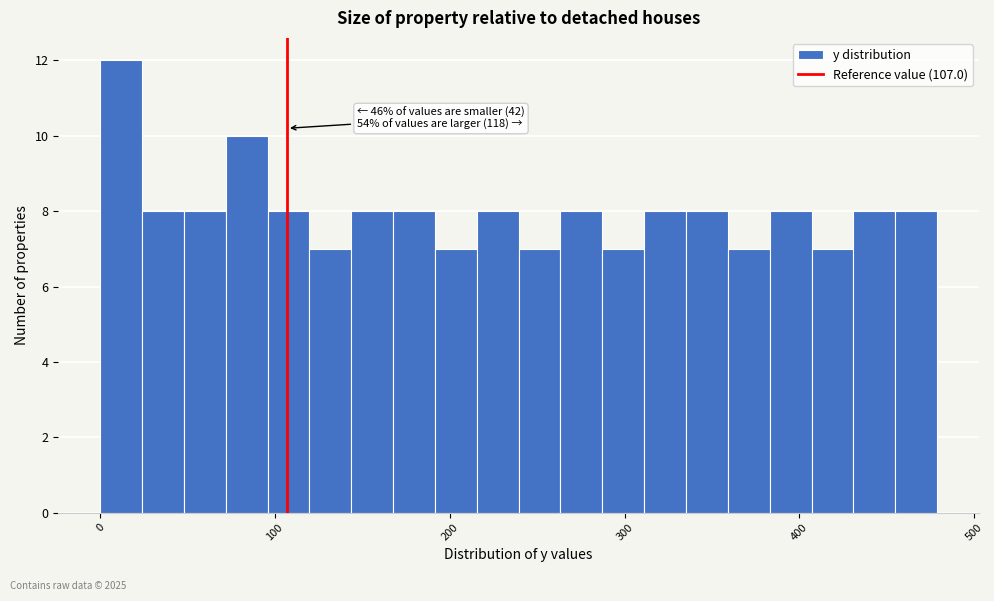

Around what value on the x-axis is the tallest bar? Give the approximate position of its centre, as read against the axis.

10